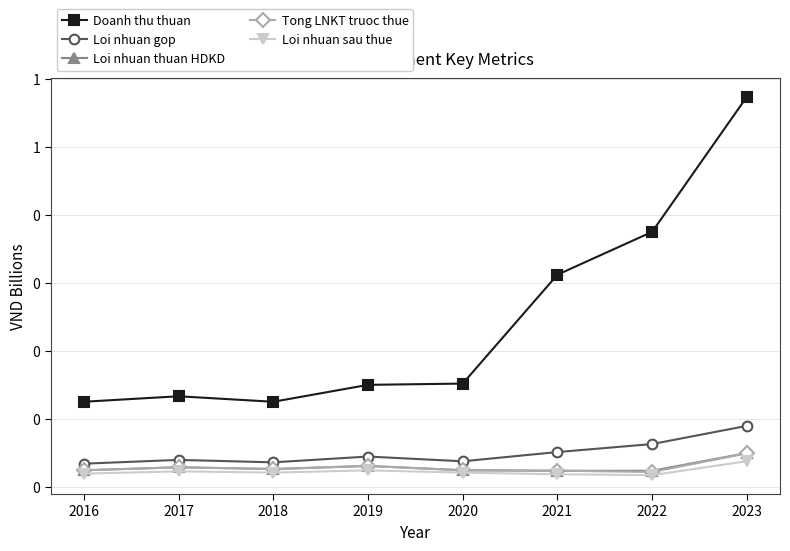

Does the chart have visible grid lines?

Yes